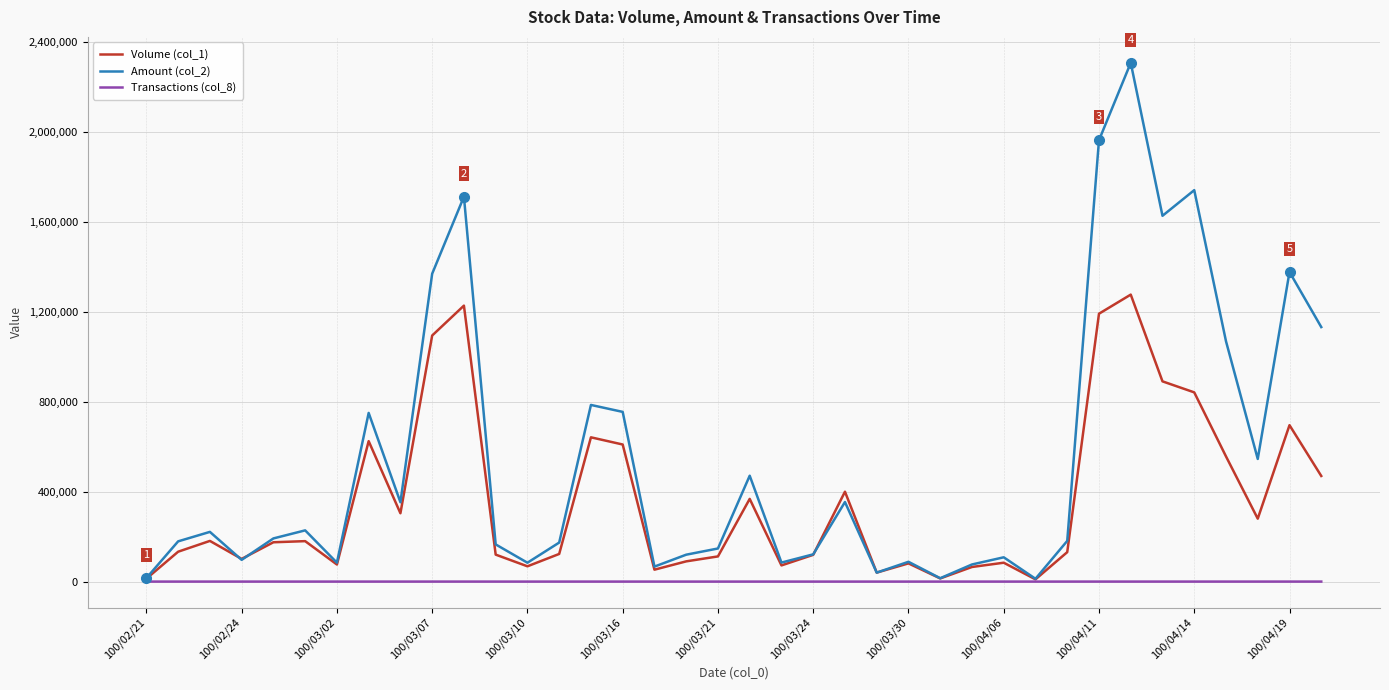

Which series has the largest total across all categories?

Amount (col_2)